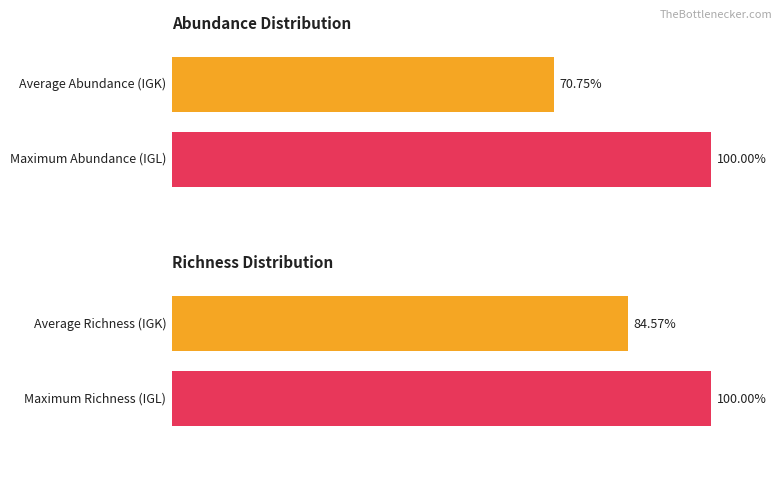

Is it true that Abundance equals 5 at TRA?

False